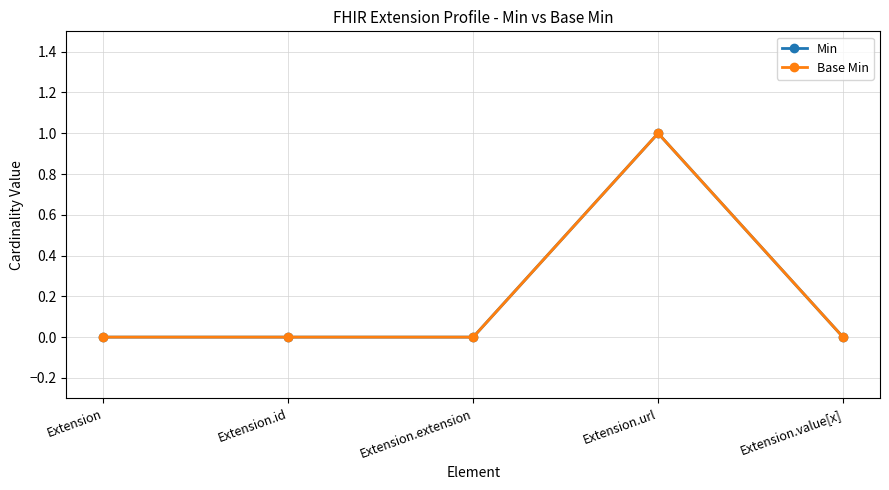

How many interior local peaks does the Min series have?

1